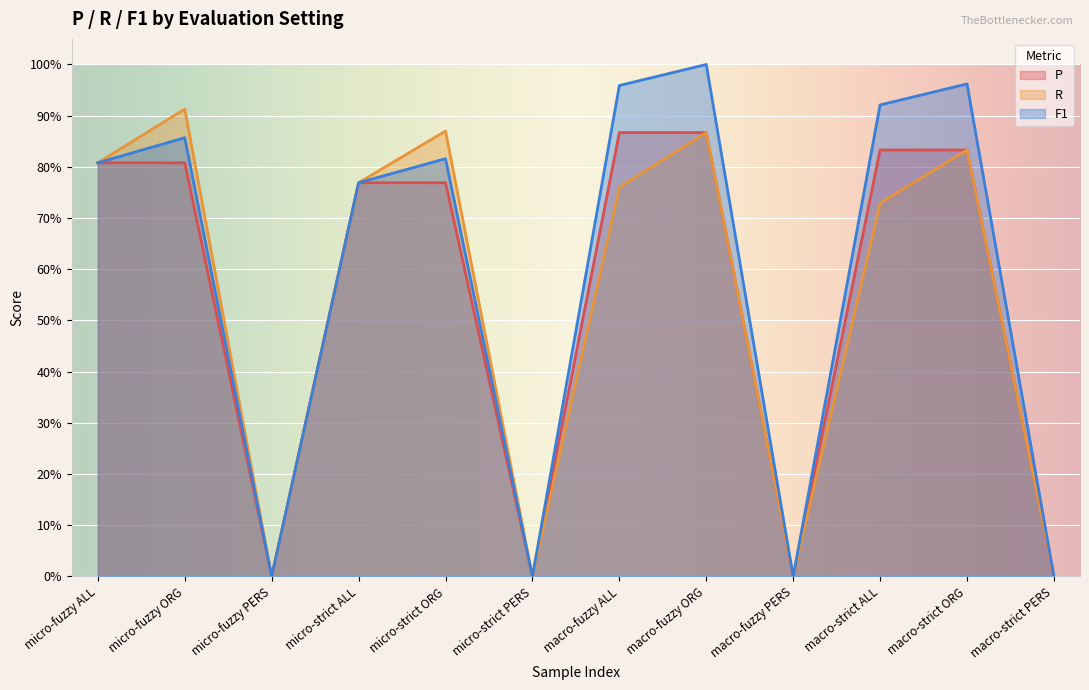

True or false: P and F1 intersect in this chart.

False